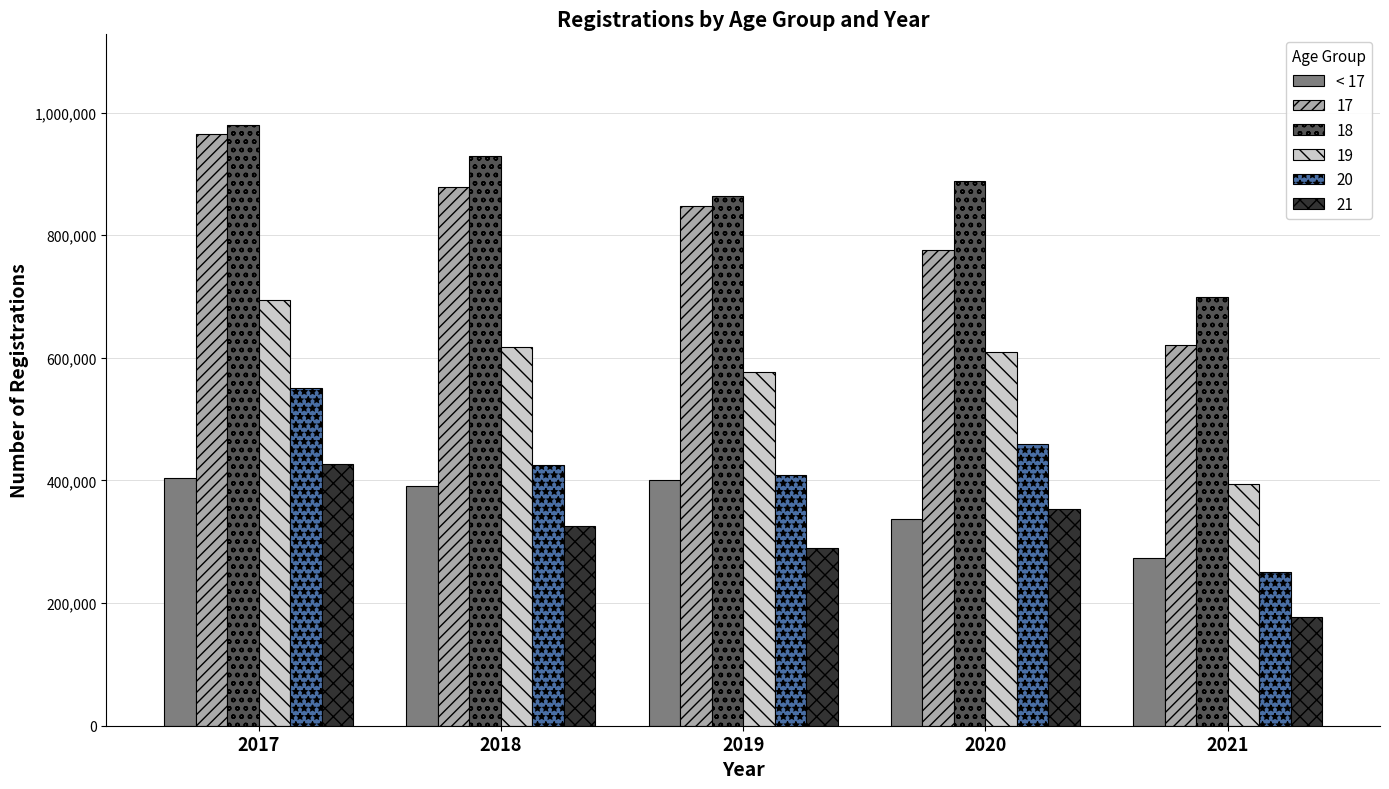

What value does the 20 series have at 2018?

424792